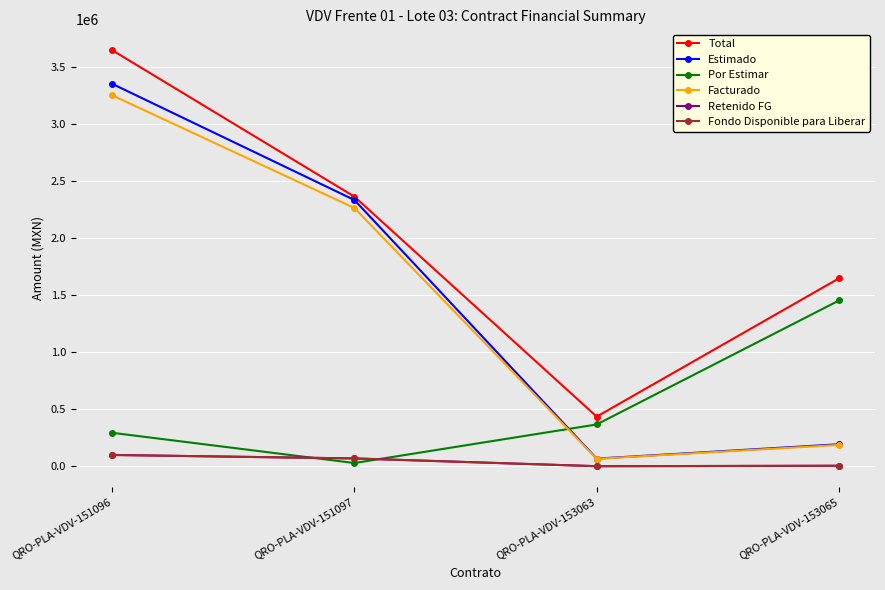

Does the chart have visible grid lines?

Yes